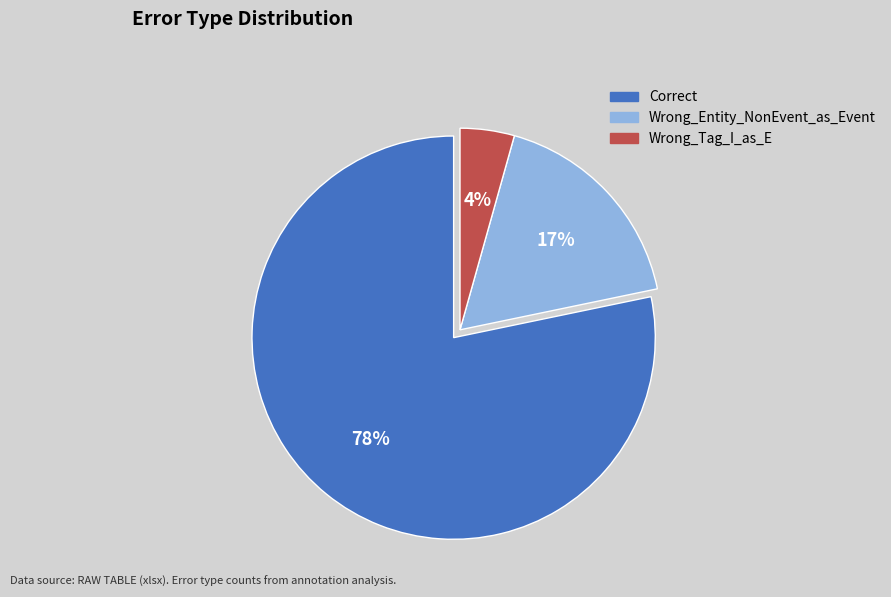

Count the number of slices in the pie.

3